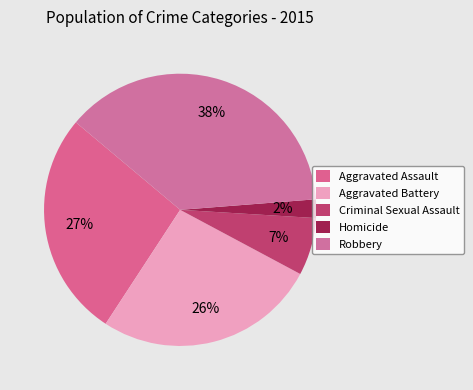

How many segments does this pie chart have?

5